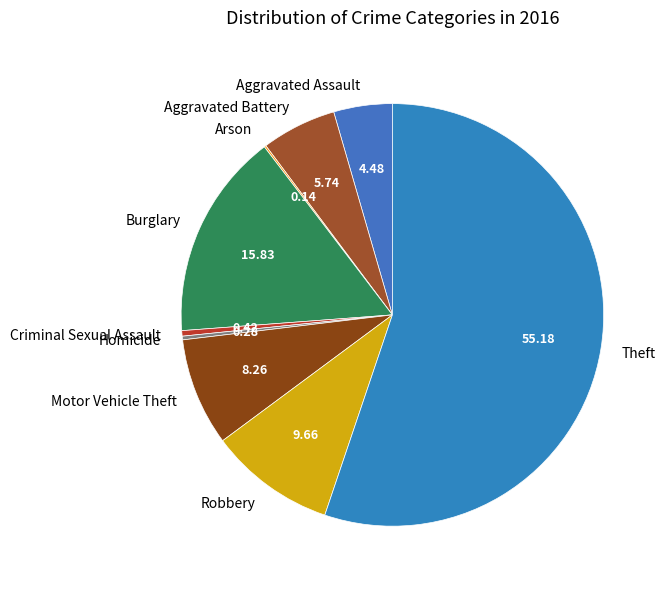

Which category has the biggest portion of the pie?

Theft